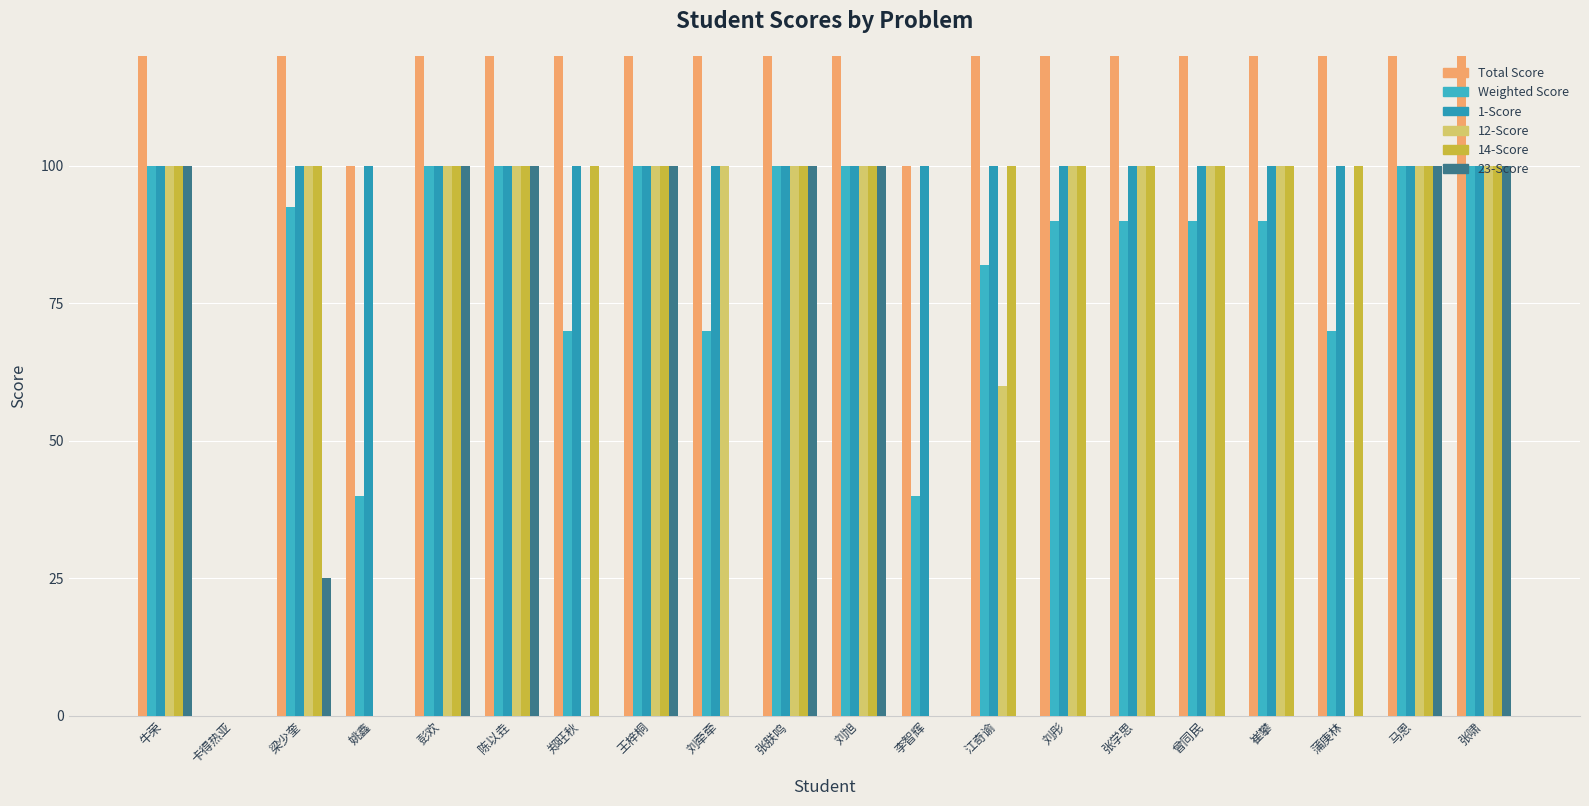

What is the value of the 14-Score bar at the 20th from the left?

100.0